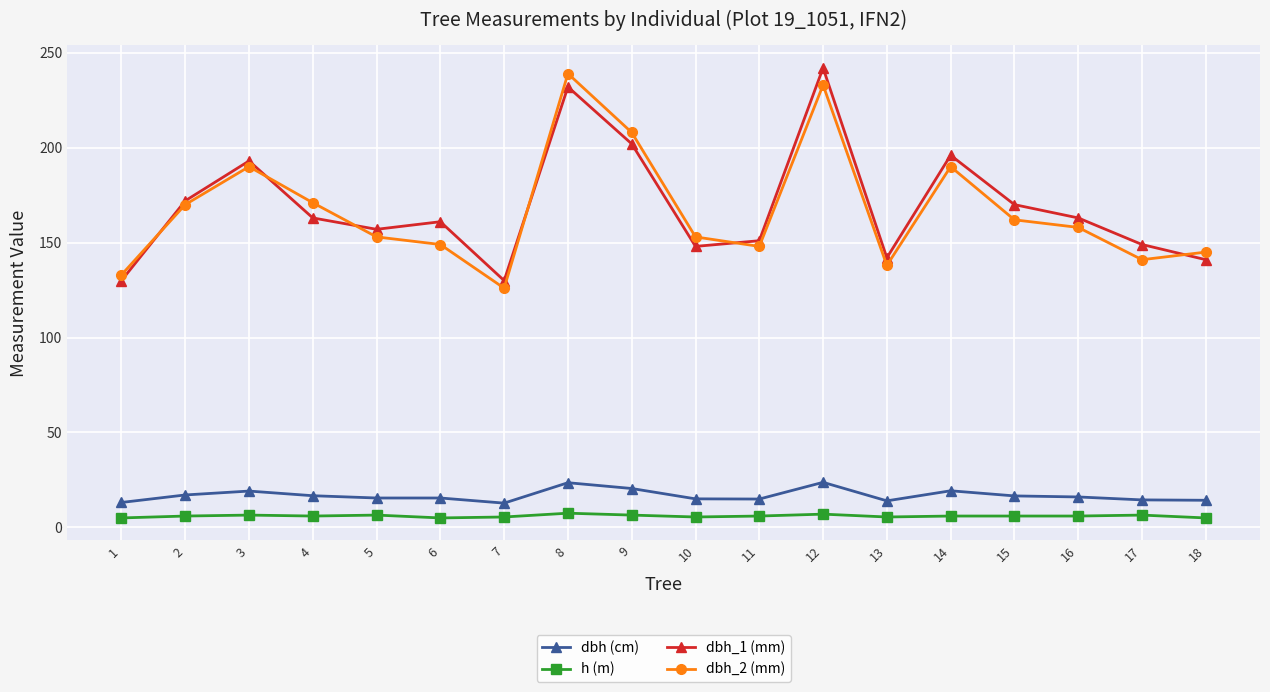

At which label does dbh_2 (mm) reach its minimum?

7